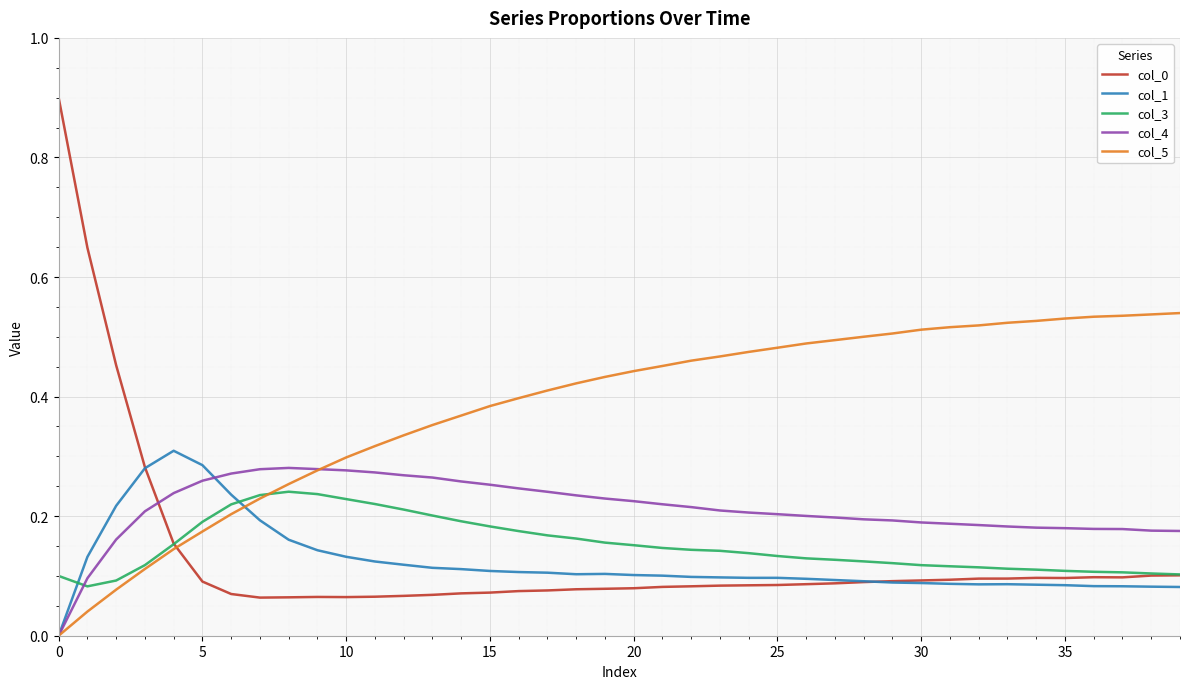

What is the maximum value for col_0?

0.9